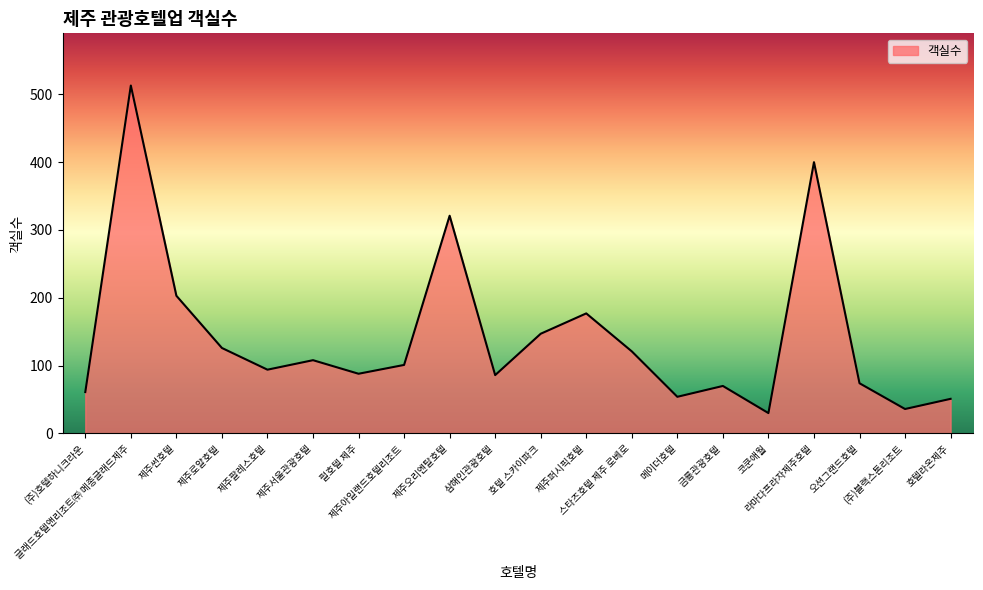

What is the difference between the maximum and minimum values?

483